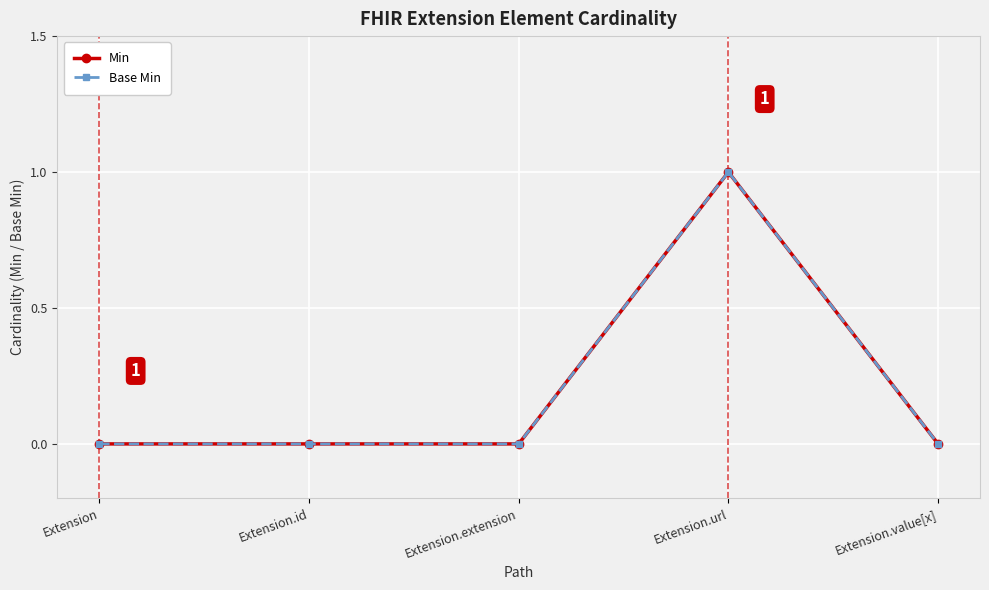

Reading left to right, transcribe all the data shown in this chart.

Min: Extension=0	Extension.id=0	Extension.extension=0	Extension.url=1	Extension.value[x]=0
Base Min: Extension=0	Extension.id=0	Extension.extension=0	Extension.url=1	Extension.value[x]=0